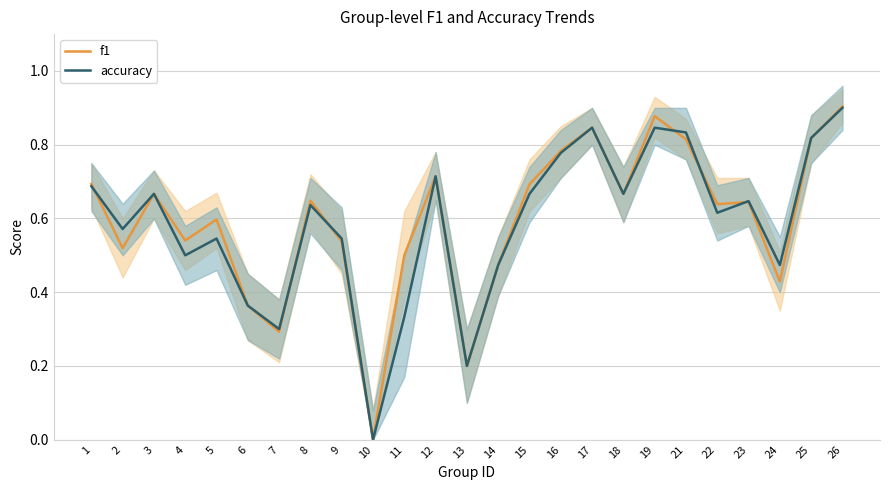

What is the value of the f1 point at the 1st from the left?

0.7